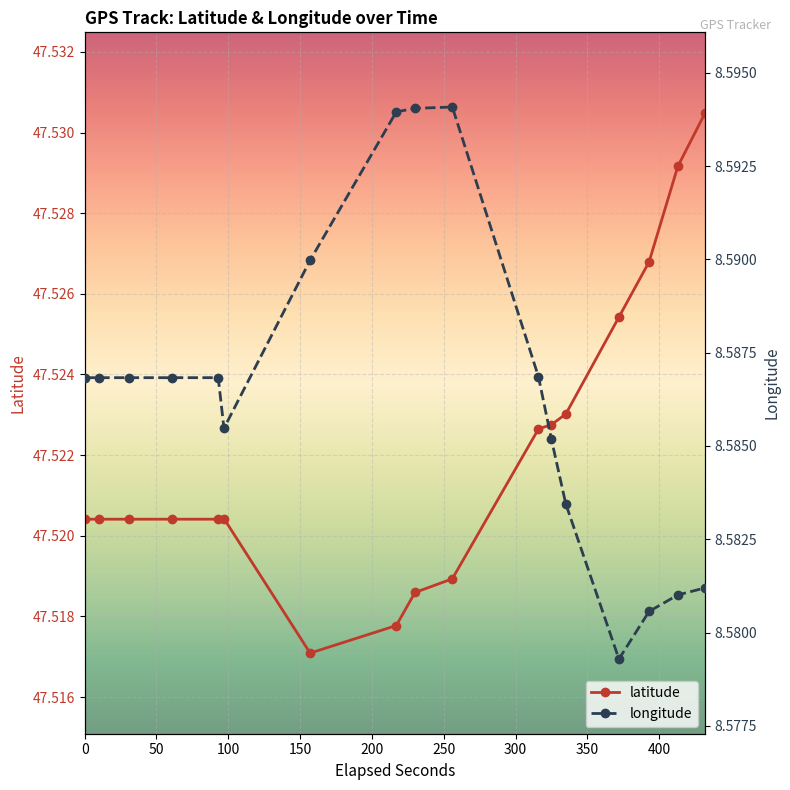

What is the value of the longitude point at the 2nd from the left?

8.6